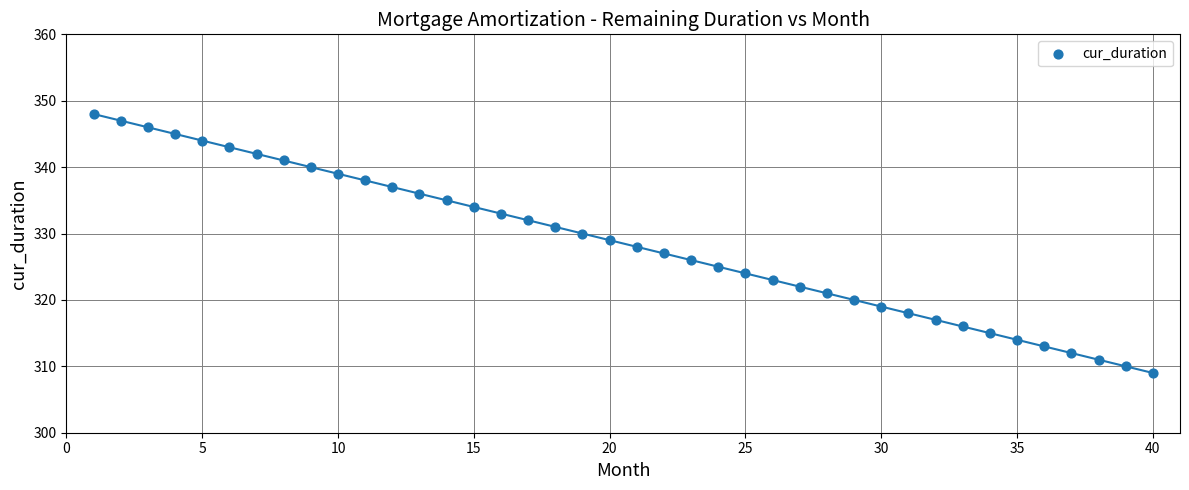

What is the range of X values (max minus min)?

39